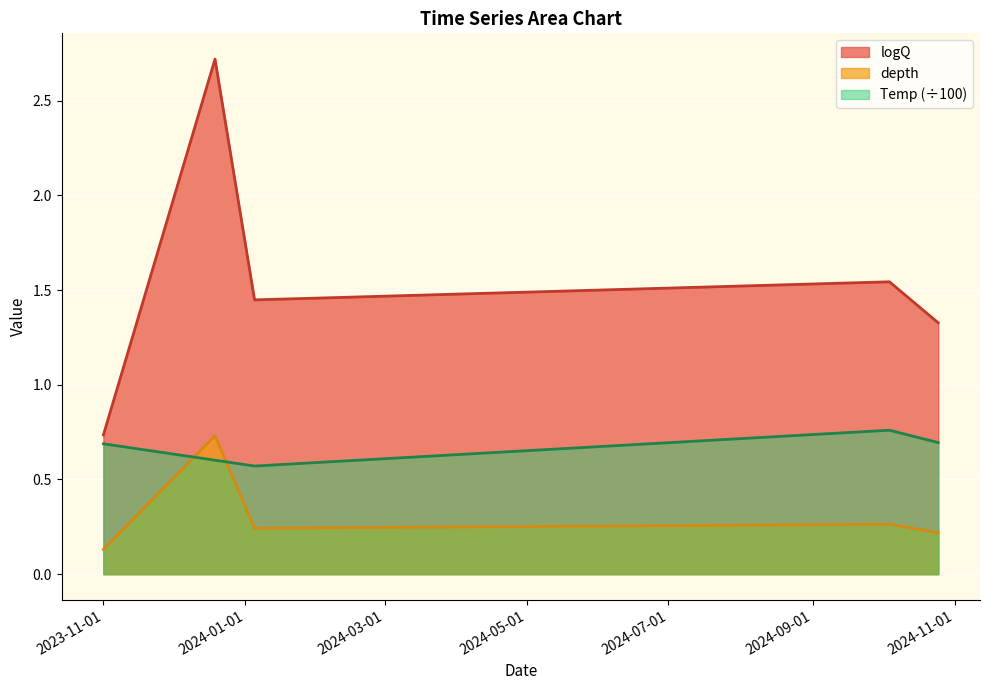

Which series has the largest range (max minus min)?

logQ